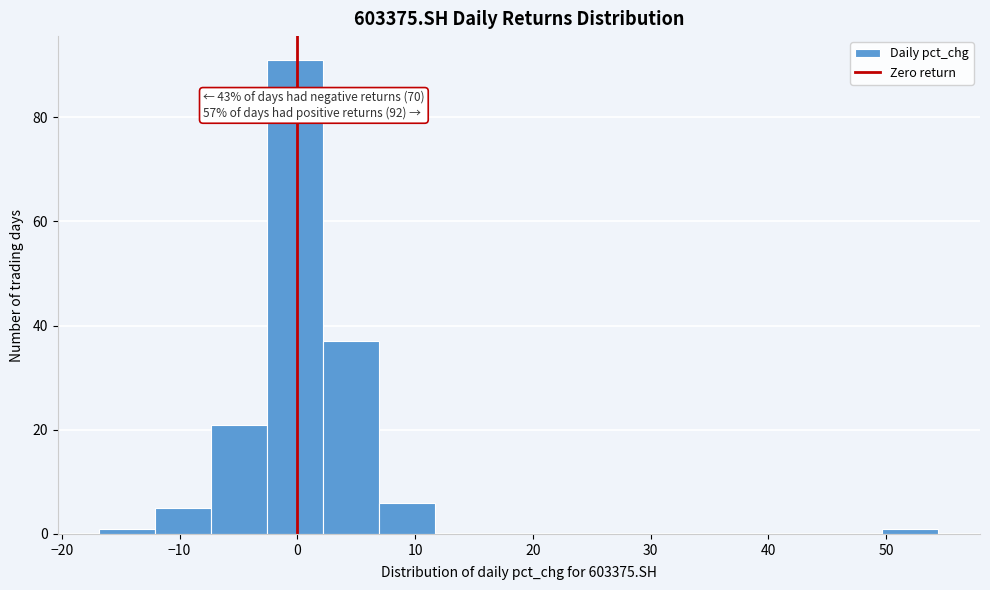

Which range on the x-axis has the tallest bar?

-3 to 2